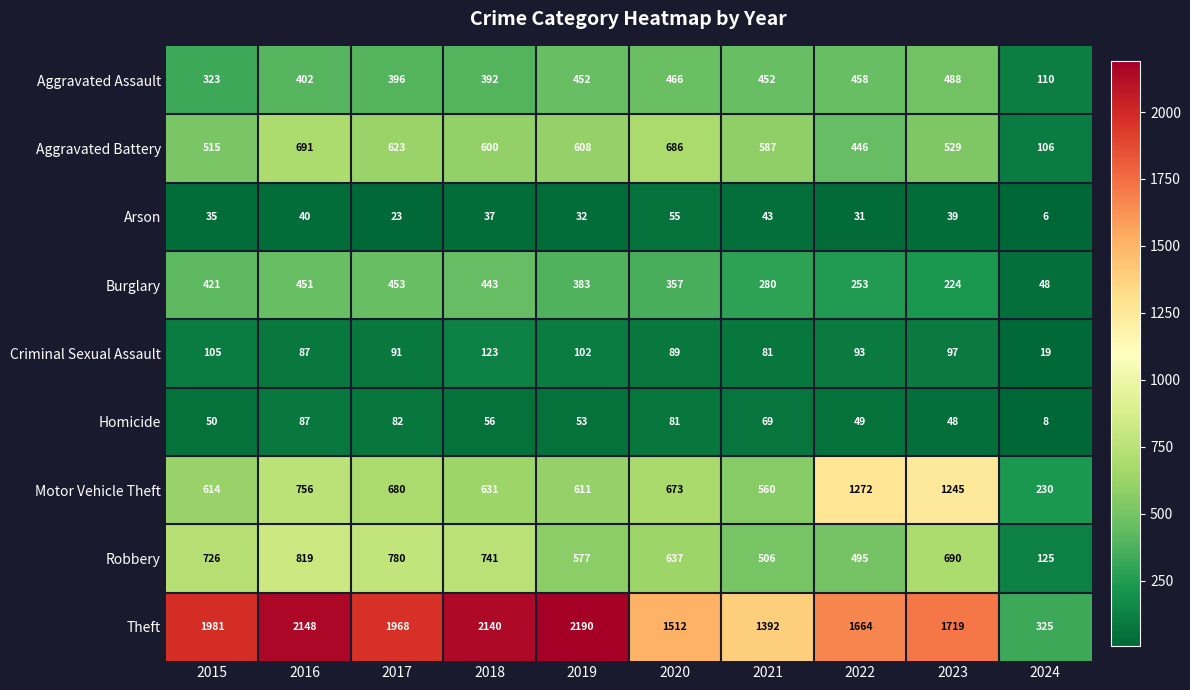

The Burglary series shows 224 at 2023. True or false?

True